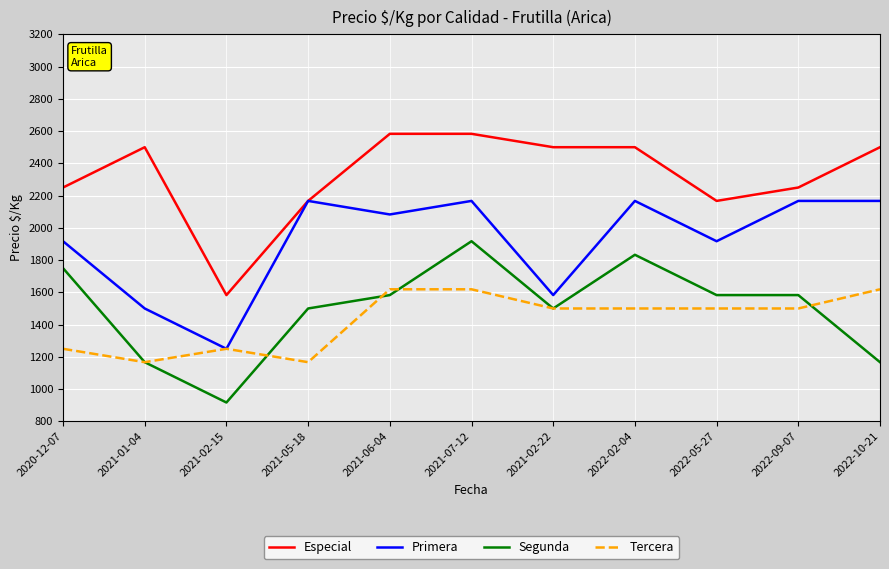

Rank the series by their maximum value, from lowest to highest.

Tercera, Segunda, Primera, Especial